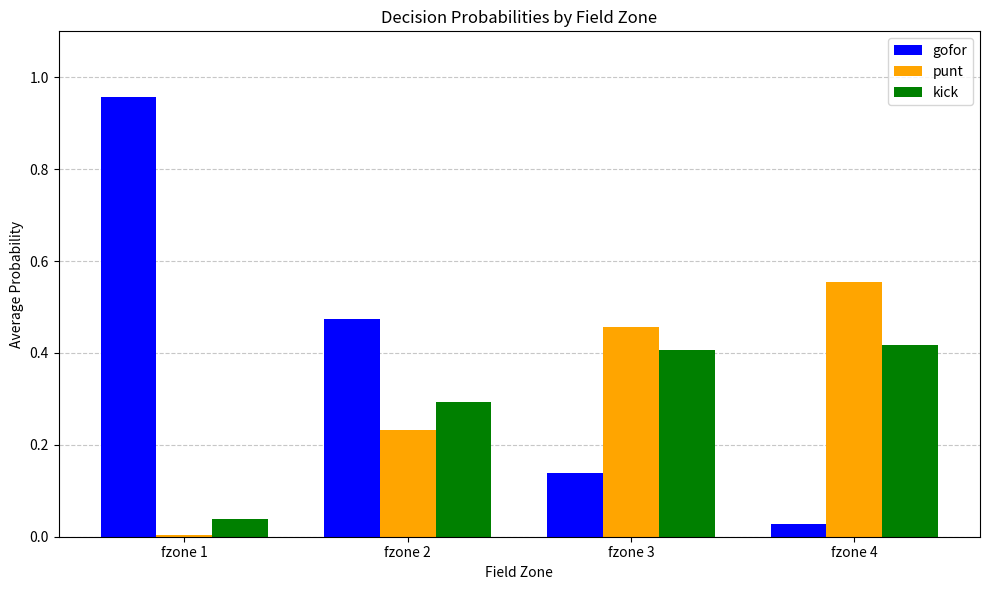

The value of kick at fzone 4 is 0.1. True or false?

False